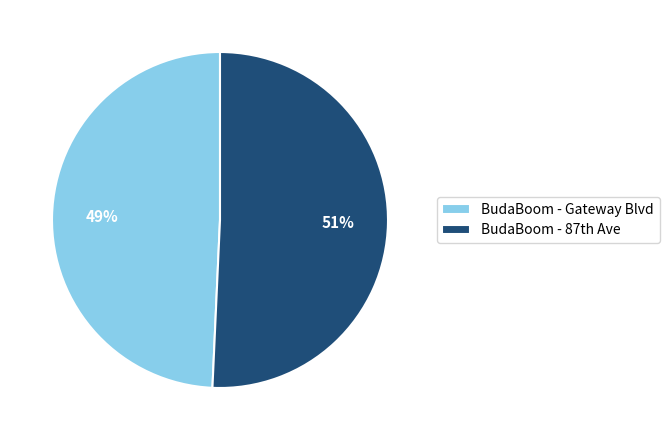

The BudaBoom - Gateway Blvd slice represents 41% of the pie. True or false?

False